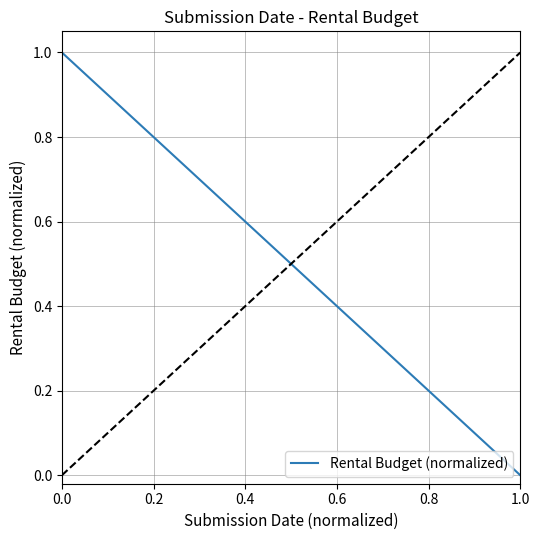

Reading right to left, transcribe all the data shown in this chart.

0.0	0.5	1.0